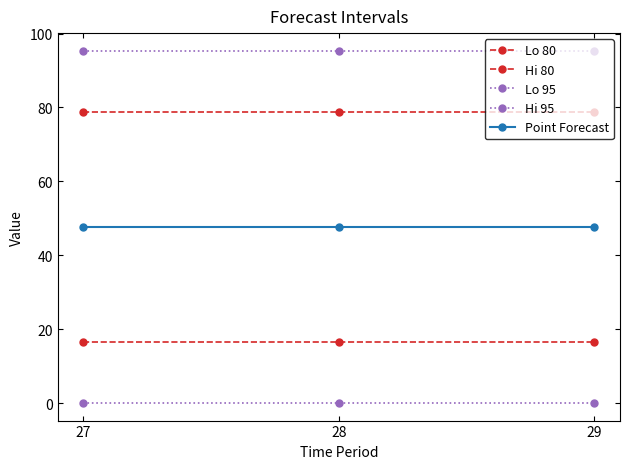

Count the Hi 80 values in the range 78 to 79.

3